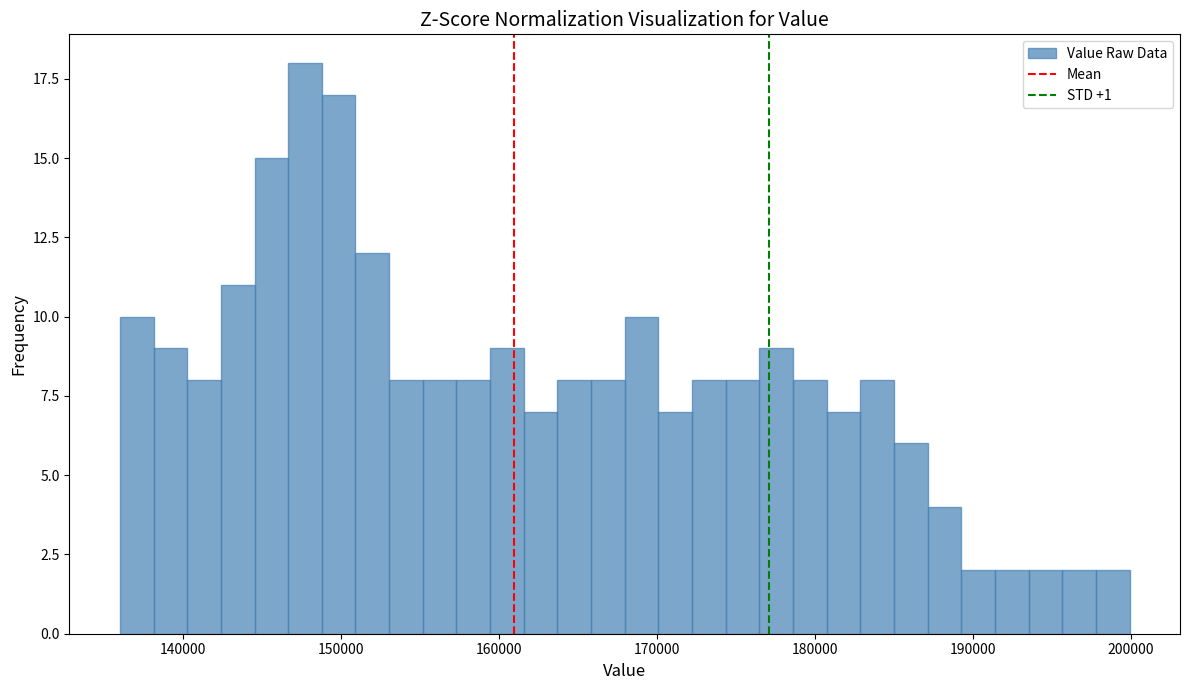

Around what value on the x-axis is the tallest bar? Give the approximate position of its centre, as read against the axis.

148000